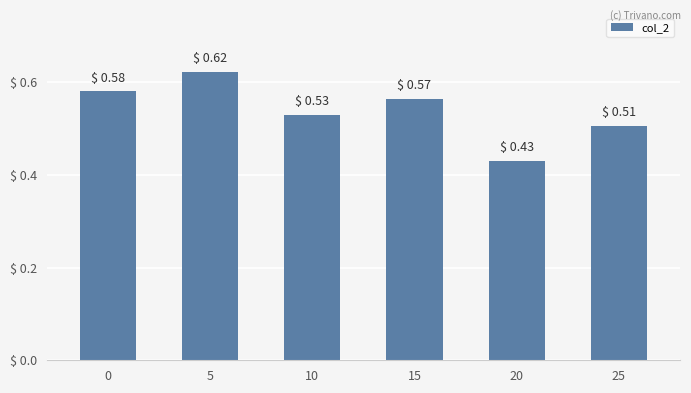

What is the sum of all values?

3.2